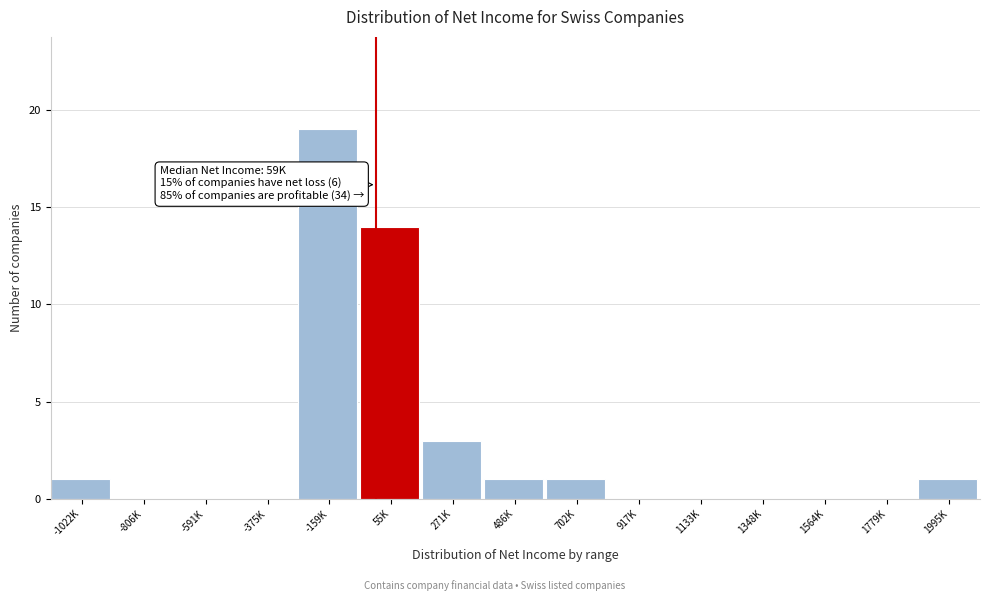

Reading left to right, list all the values displayed in this chart.

-1022K=1	-806K=0	-591K=0	-375K=0	-159K=19	55K=14	271K=3	486K=1	702K=1	917K=0	1133K=0	1348K=0	1564K=0	1779K=0	1995K=1